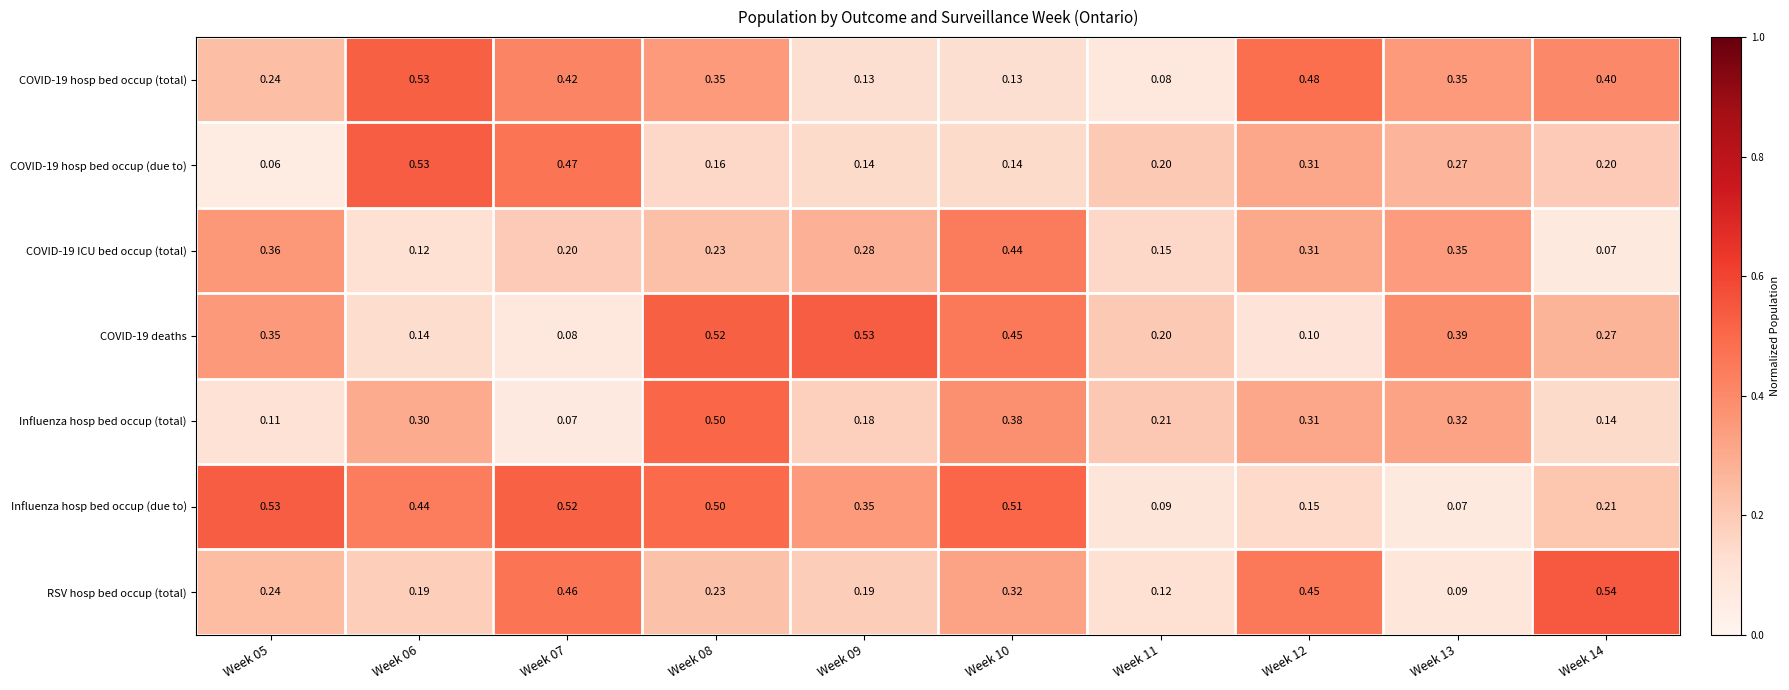

Between Week 05 and Week 12, which series saw the biggest shift?

Influenza hosp bed occup (due to)